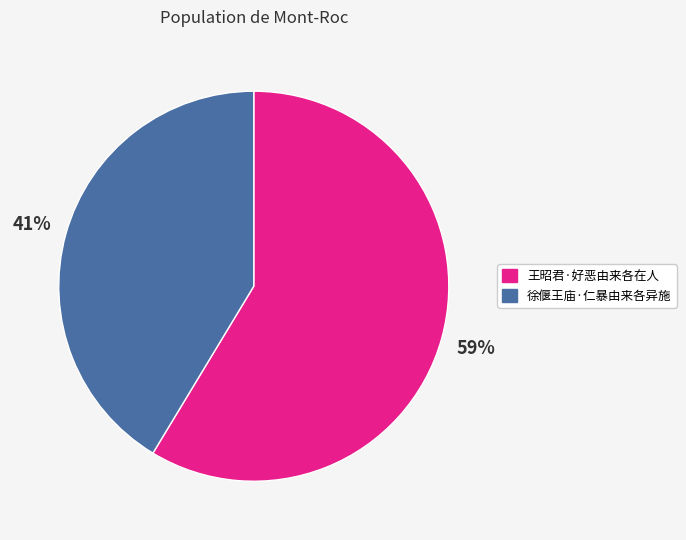

What is the ratio of the value at 徐偃王庙·仁暴由来各异施 to the value at 王昭君·好恶由来各在人?

0.7